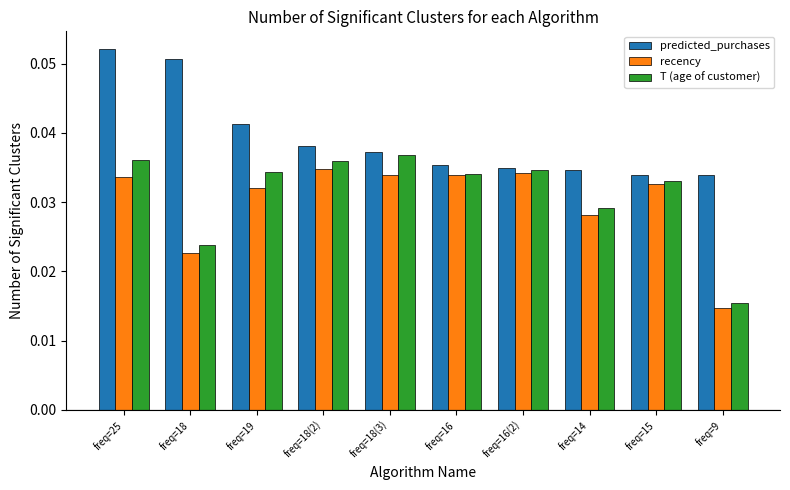

How many series are shown in this chart?

3